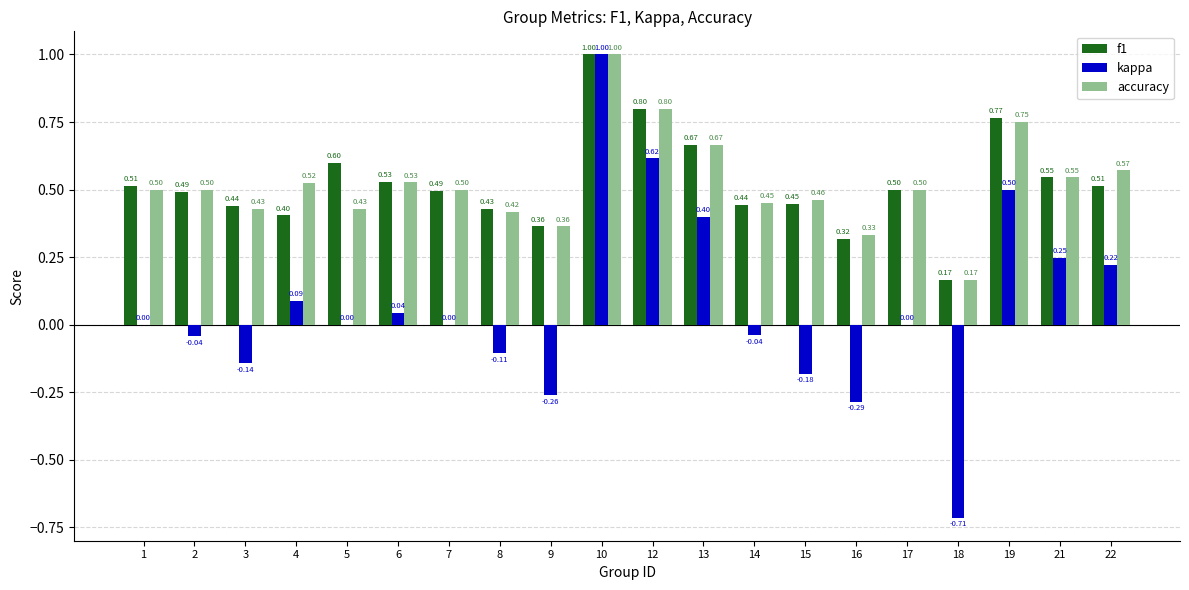

At which category is the sum across all series the highest?

10